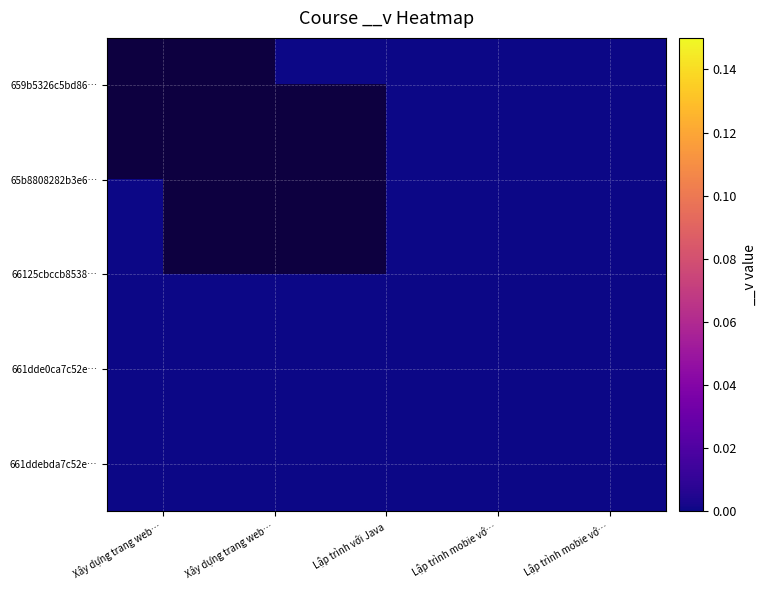

Between Xây dựng trang web… and Lập trình mobie vớ…, which series saw the biggest shift?

659b5326c5bd86…